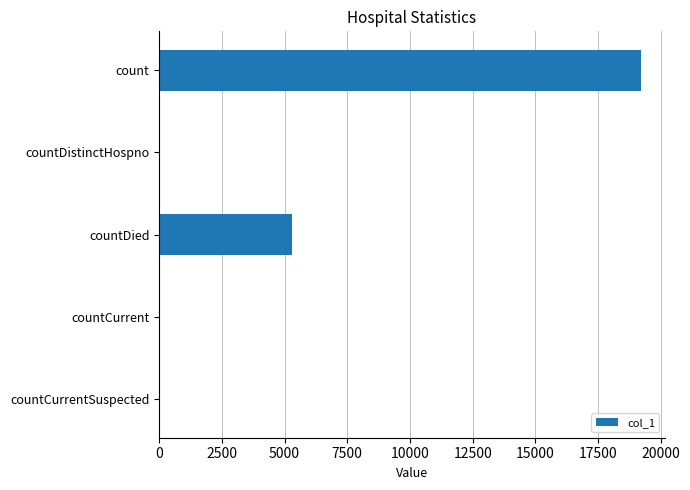

Count the number of data series in this chart.

1